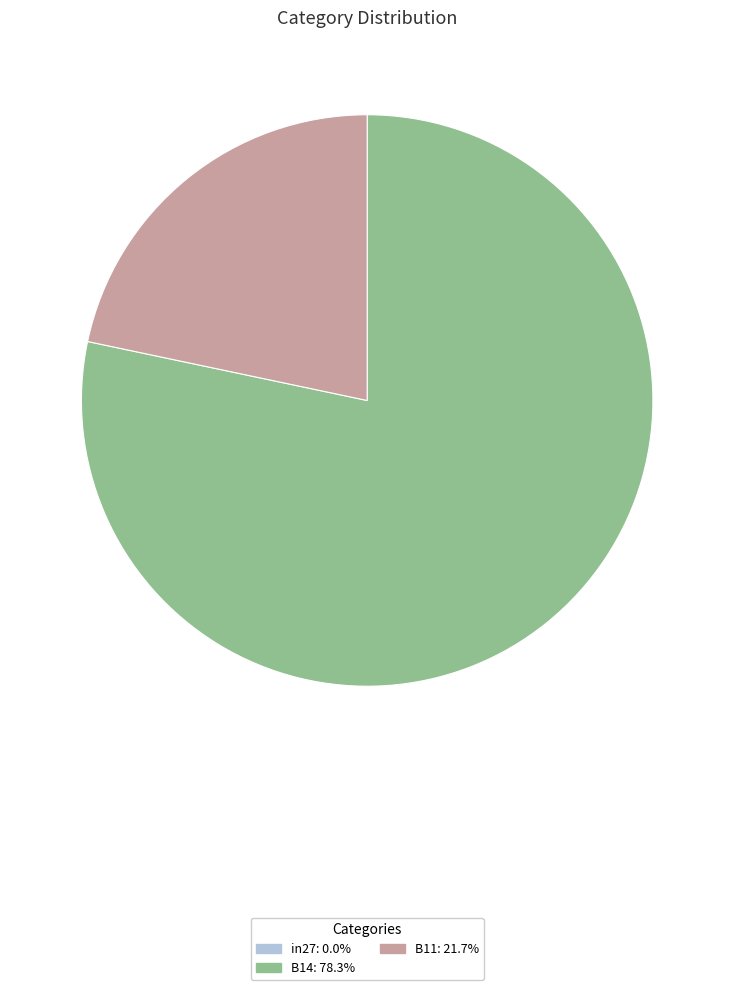

The B14 slice represents 78% of the pie. True or false?

True